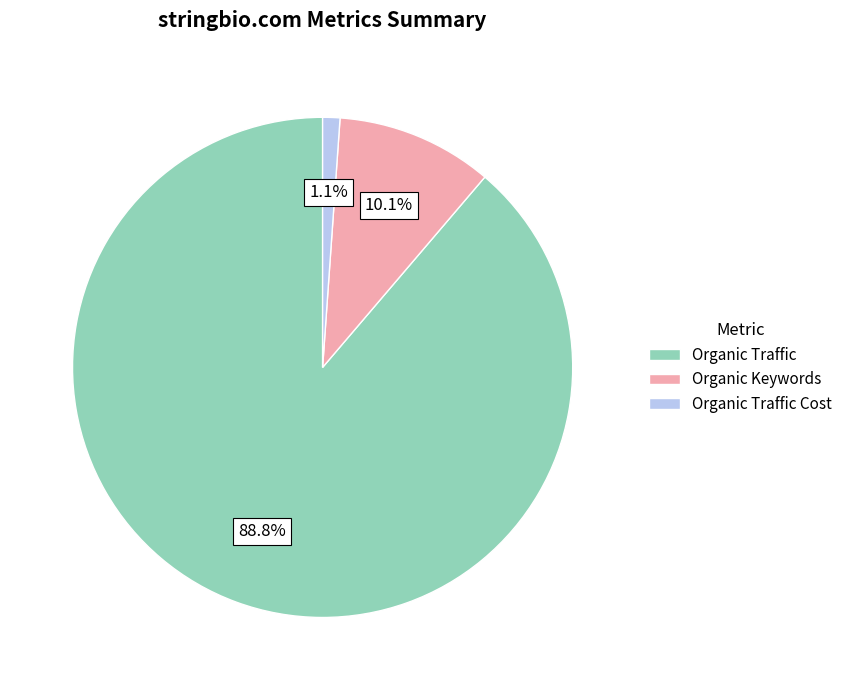

Is there any slice that represents more than half of the pie?

Yes